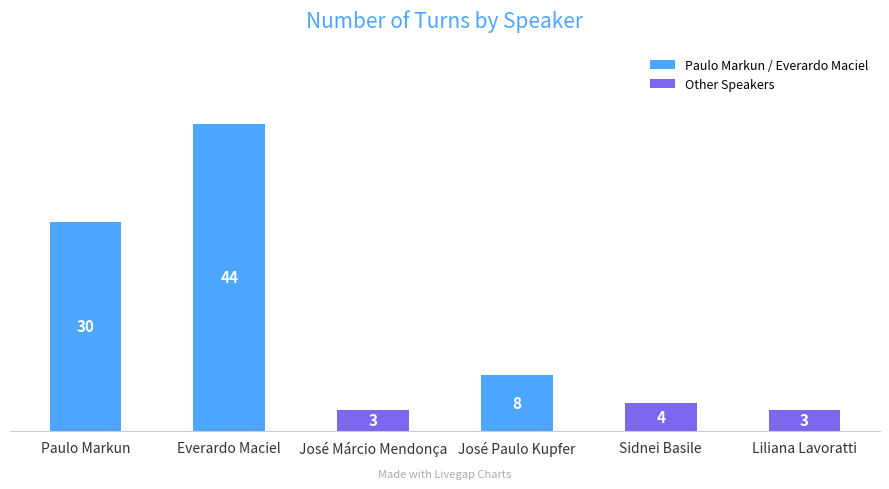

What is the average value?

15